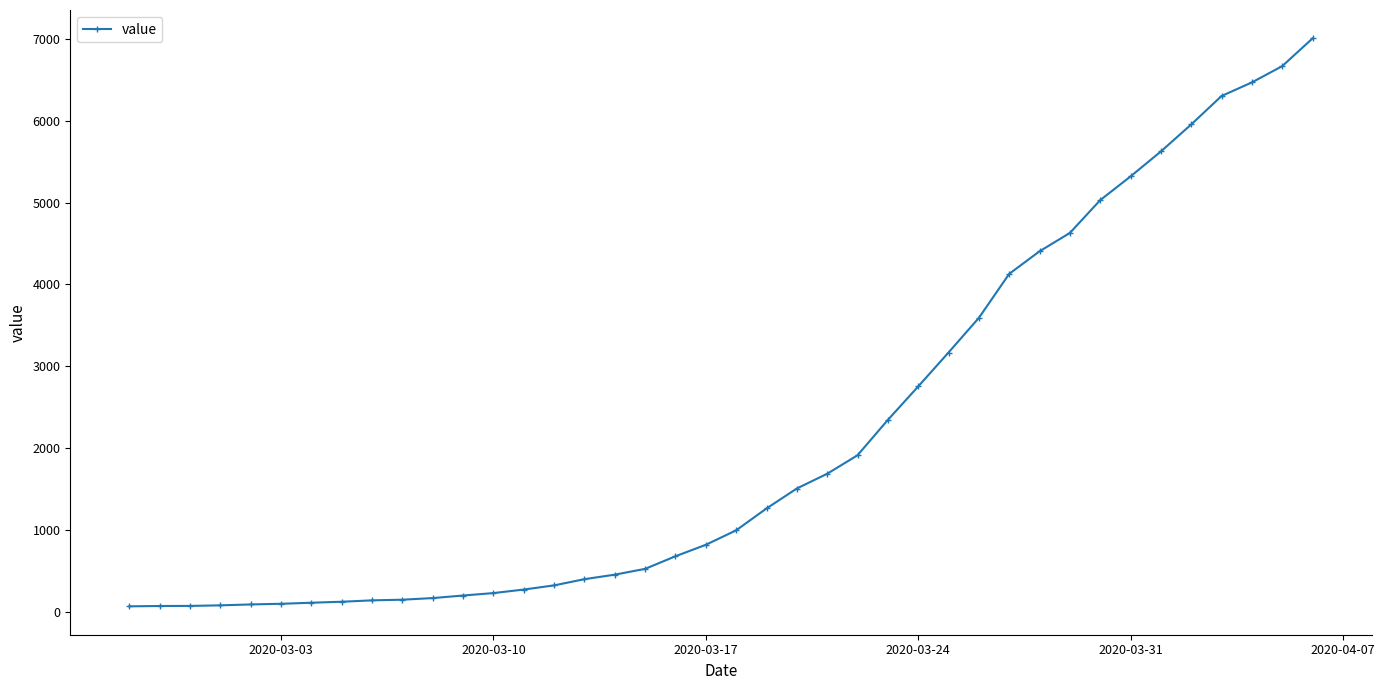

What is the greatest value displayed?

7006